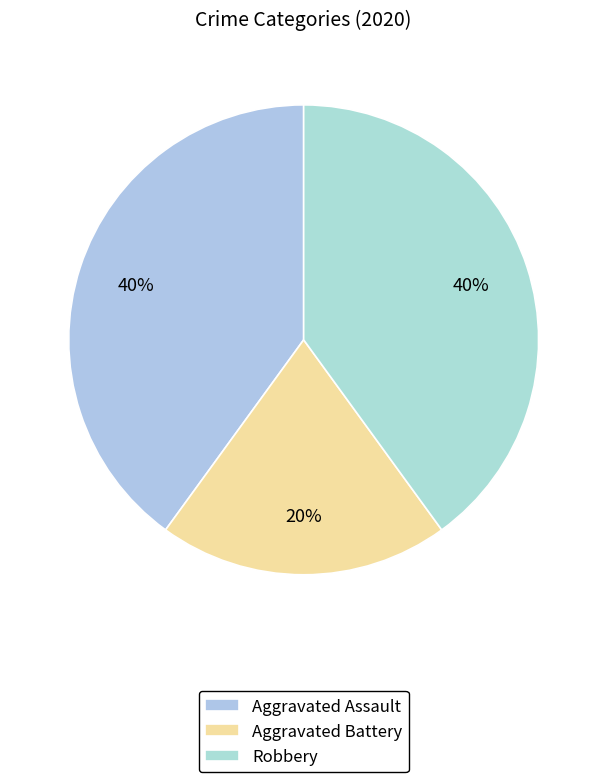

Does Robbery represent more than half of the total?

No